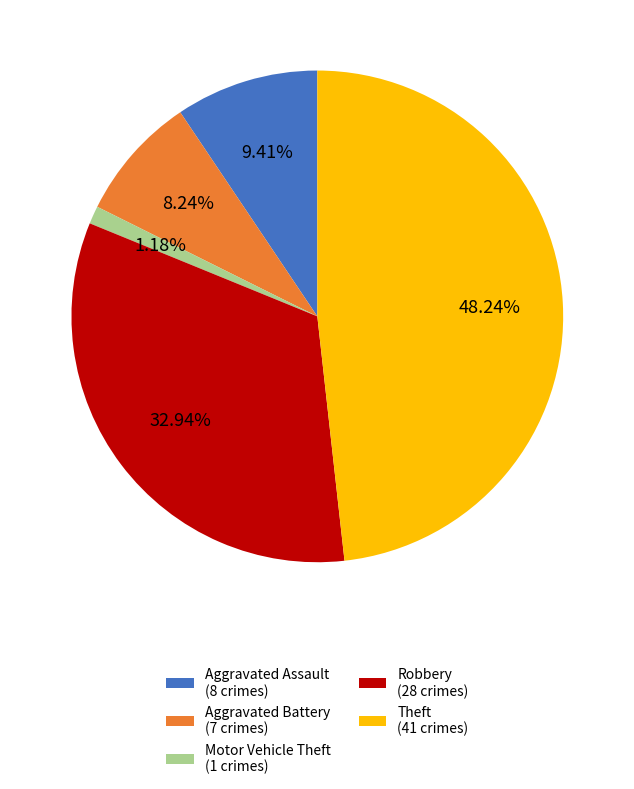

How many slices are in this pie chart?

5